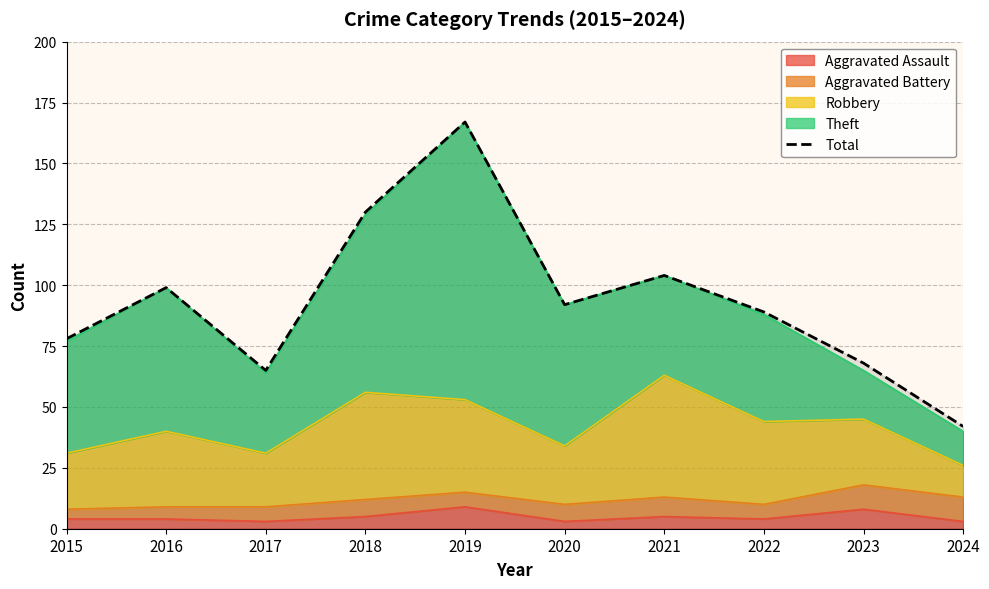

The chart shows a value of 48 at 2019. True or false?

False